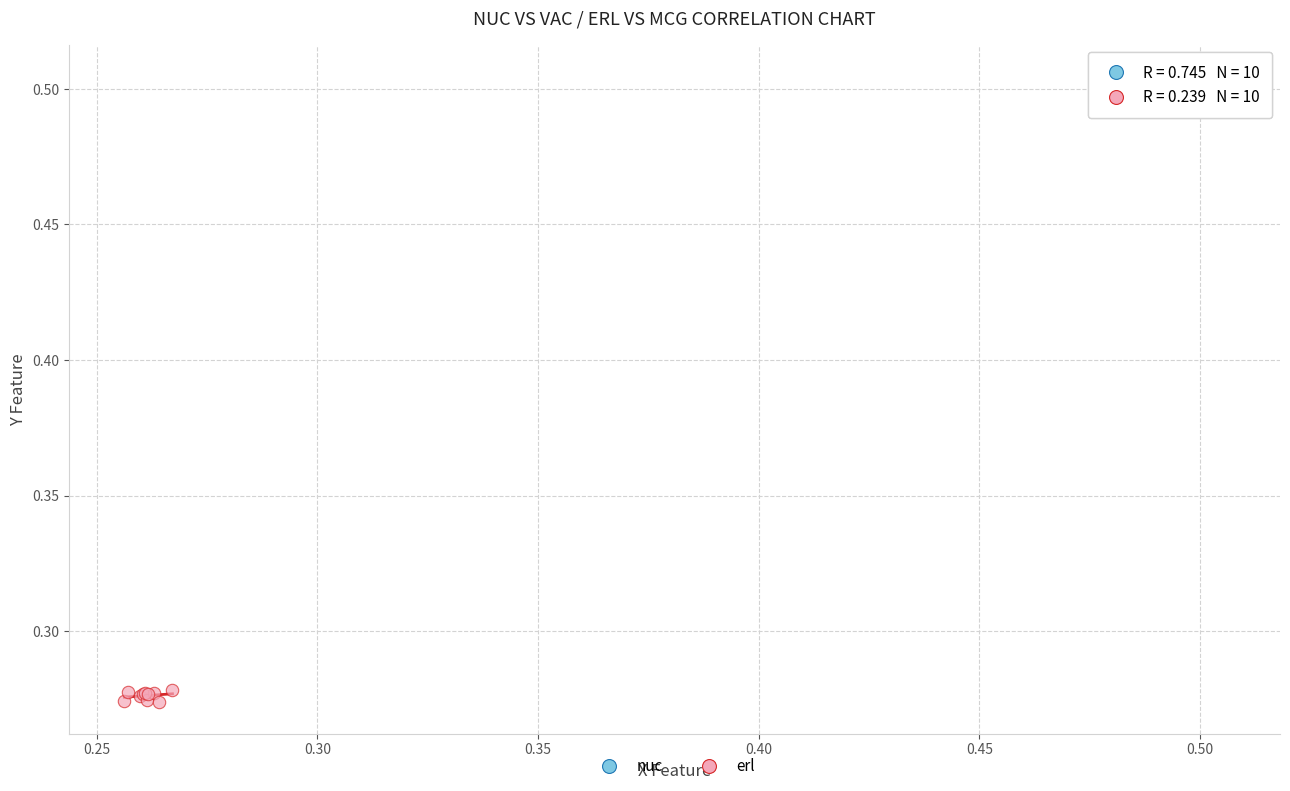

Which series contains the lowest Y value?

erl